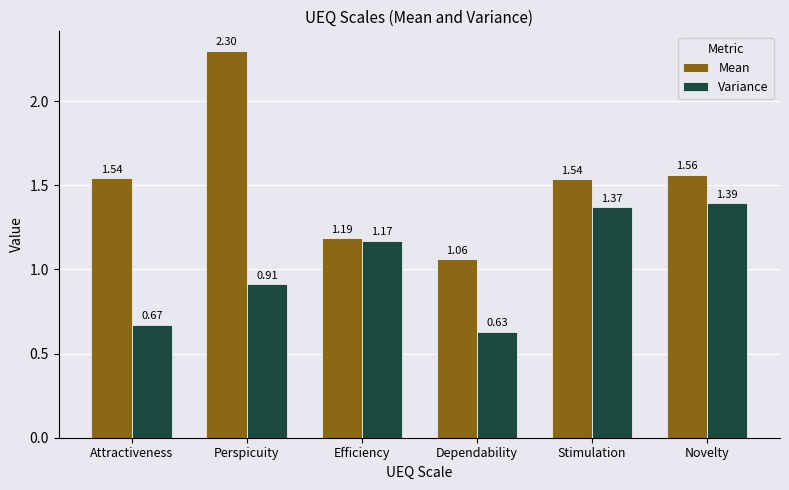

List the series in order of their peak value, lowest first.

Variance, Mean